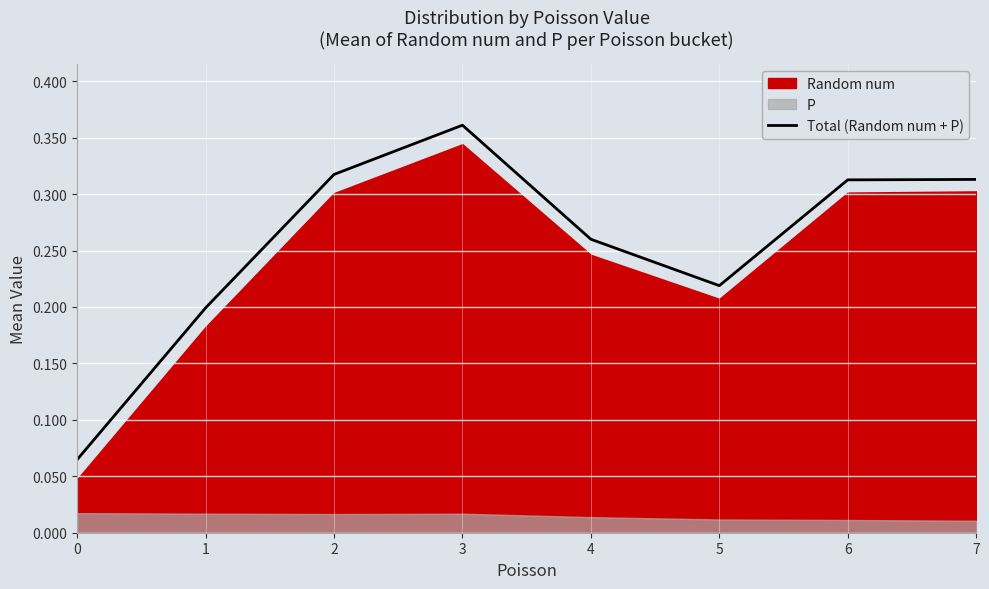

What is the difference between the second highest and minimum values?

0.3